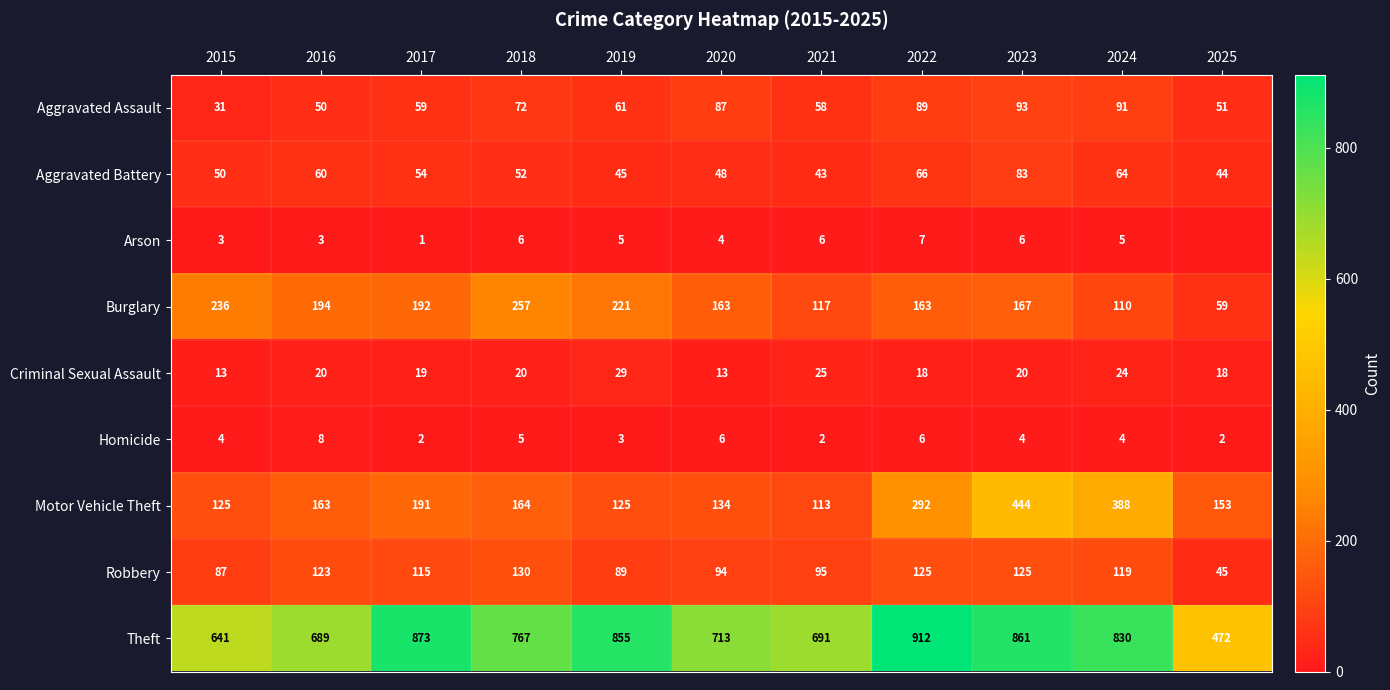

List the labels in order of Burglary value, largest first.

2018, 2015, 2019, 2016, 2017, 2023, 2020, 2022, 2021, 2024, 2025